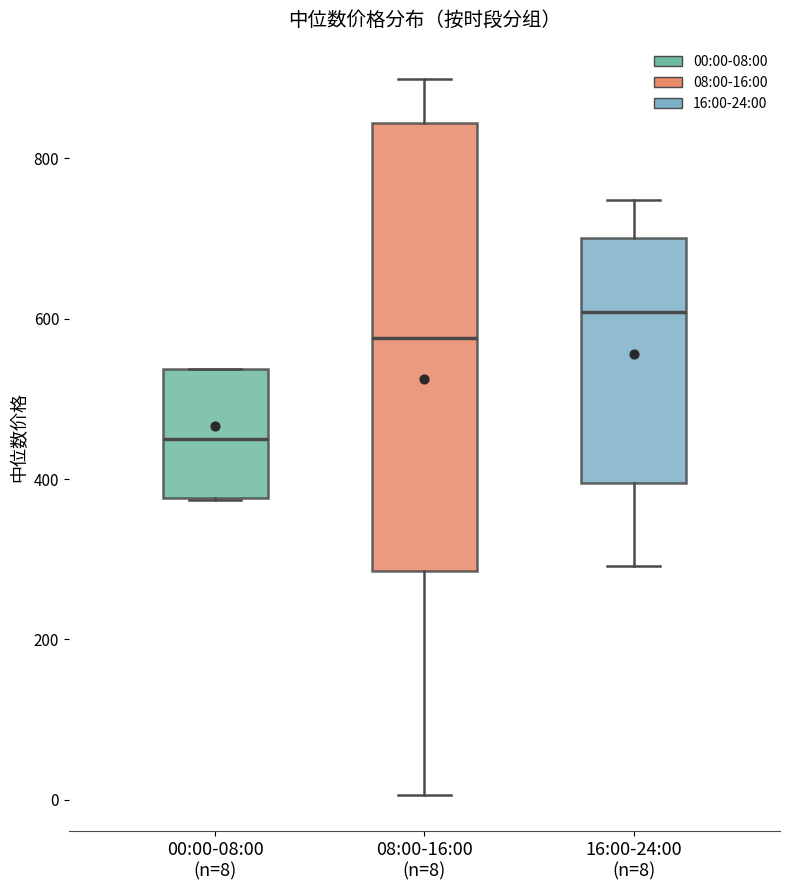

Reading left to right, transcribe this box plot: for each box, give where its median line is, the range the box spans, and where its two whiskers end, as read against the y-axis. The values are not printed on the chart, so give them approximately, as read against the axis.

00:00-08:00 (n=8): median 440, box 380 to 540, whiskers 380 to 540
08:00-16:00 (n=8): median 580, box 280 to 840, whiskers 0 to 900
16:00-24:00 (n=8): median 600, box 400 to 700, whiskers 300 to 740